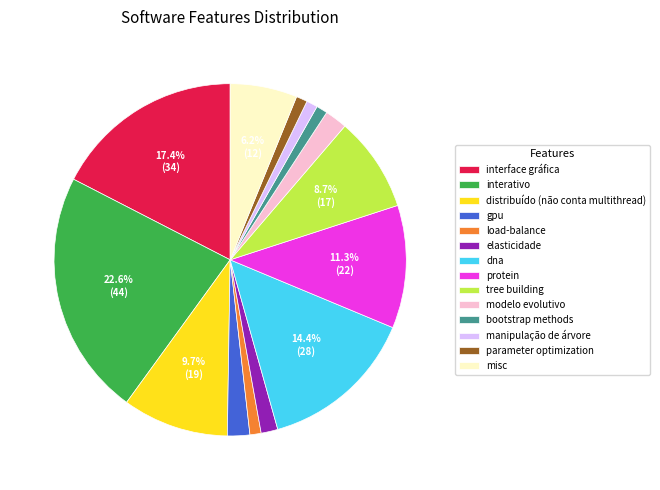

How many slices are in this pie chart?

14